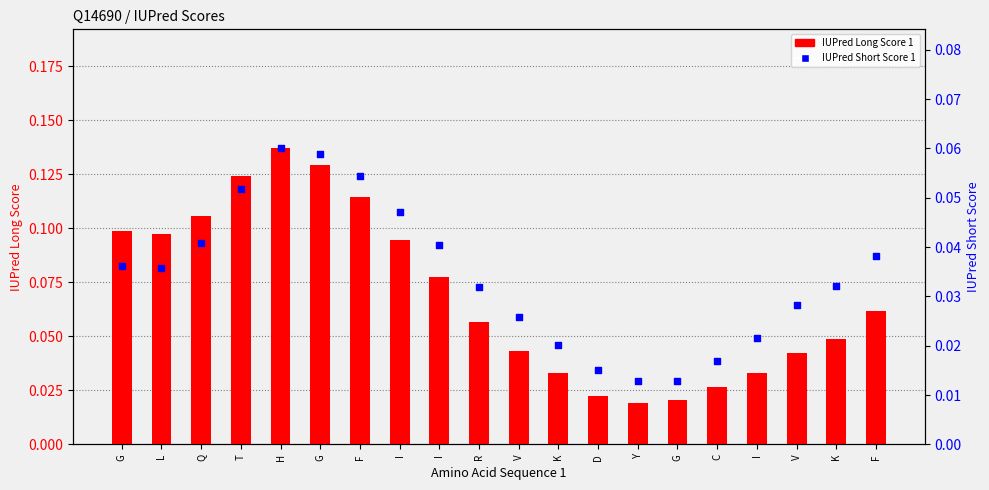

Which series contains the highest Y value?

IUPred Long Score 1